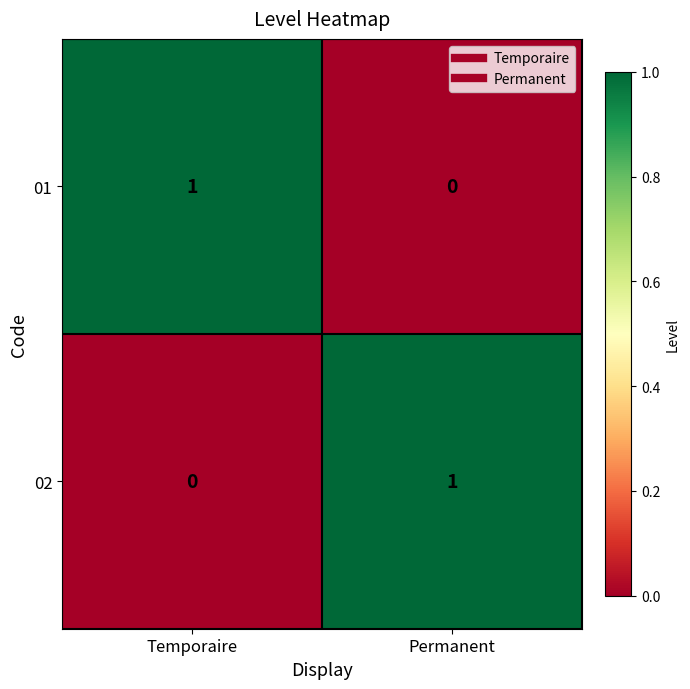

At which label does 02 reach its peak?

Permanent